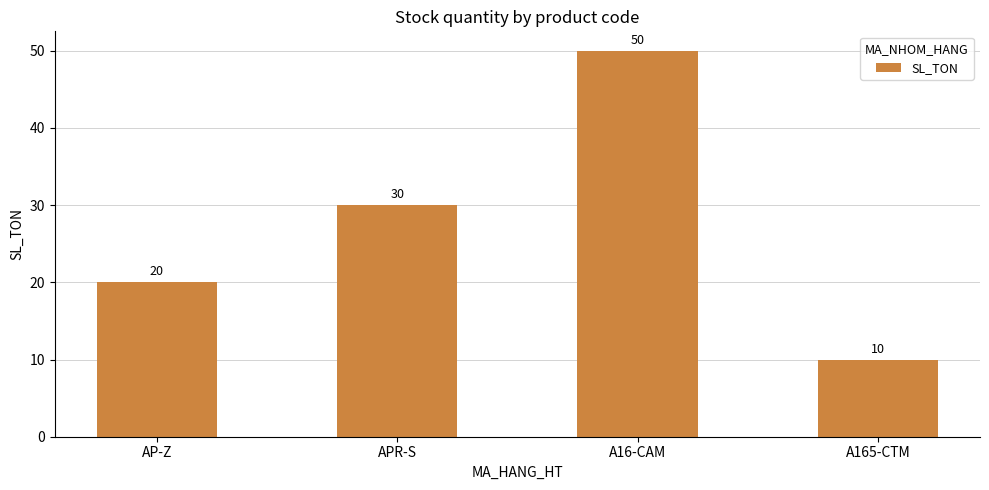

Reading left to right, list all the values displayed in this chart.

AP-Z=20	APR-S=30	A16-CAM=50	A165-CTM=10